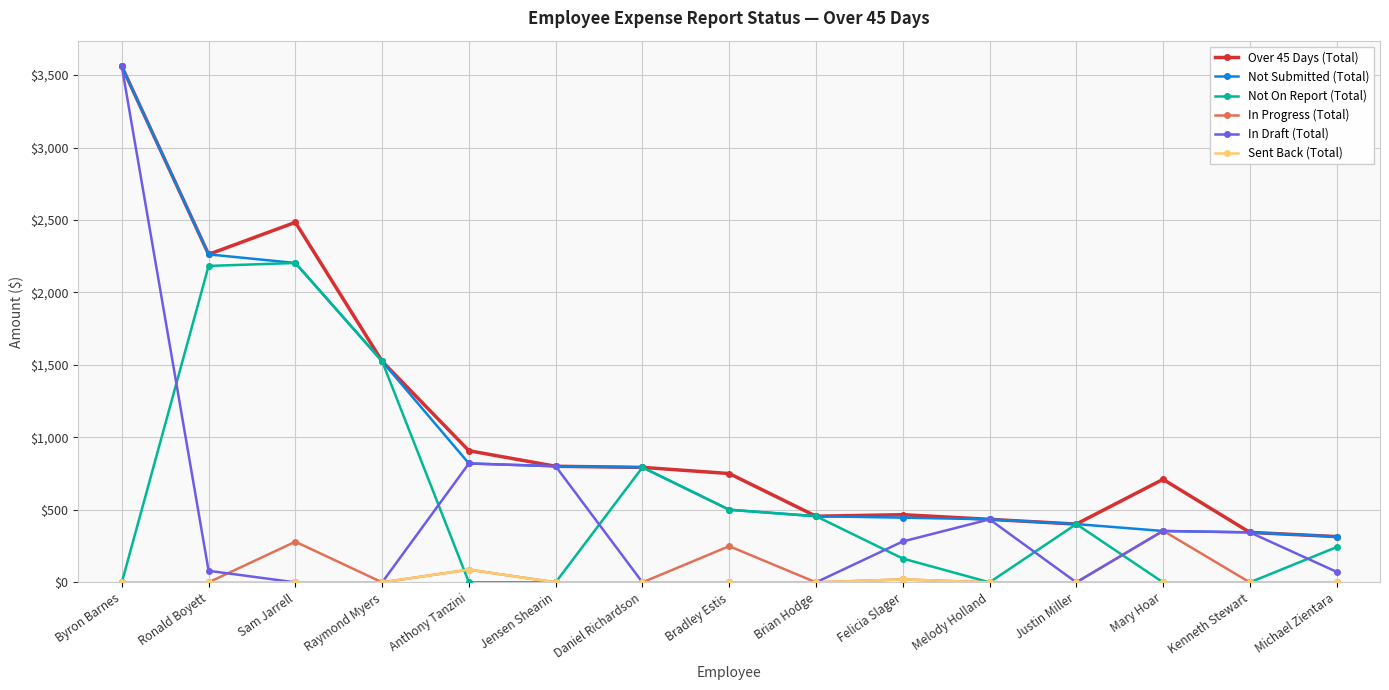

True or false: In Draft (Total) has more than 0 interior local peaks.

True